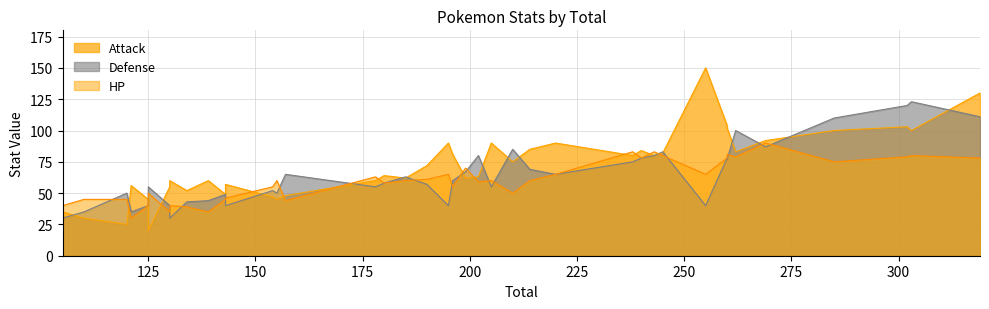

The value of HP at 134 is 39. True or false?

True